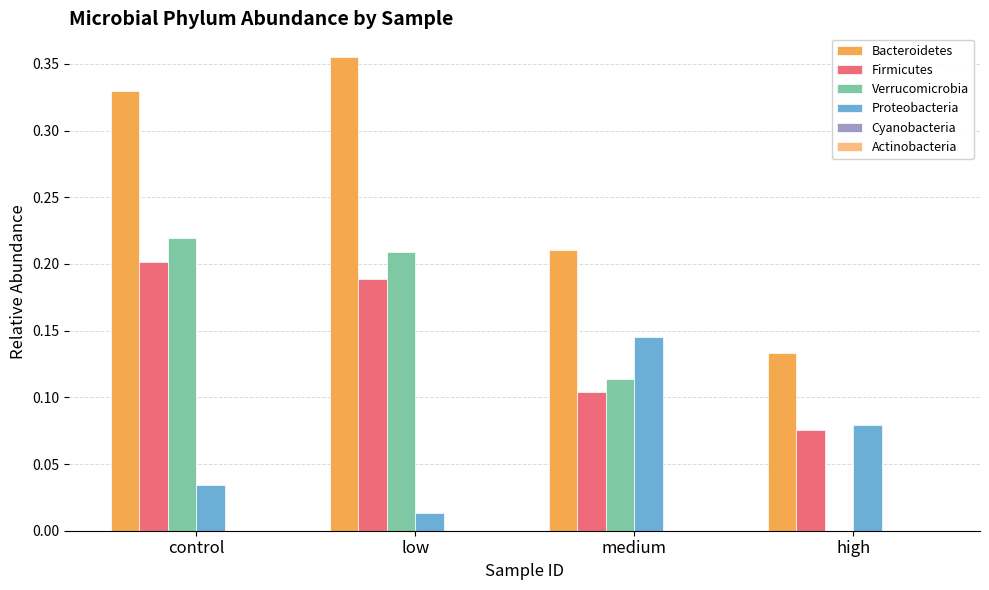

Which series has the largest total across all categories?

Bacteroidetes